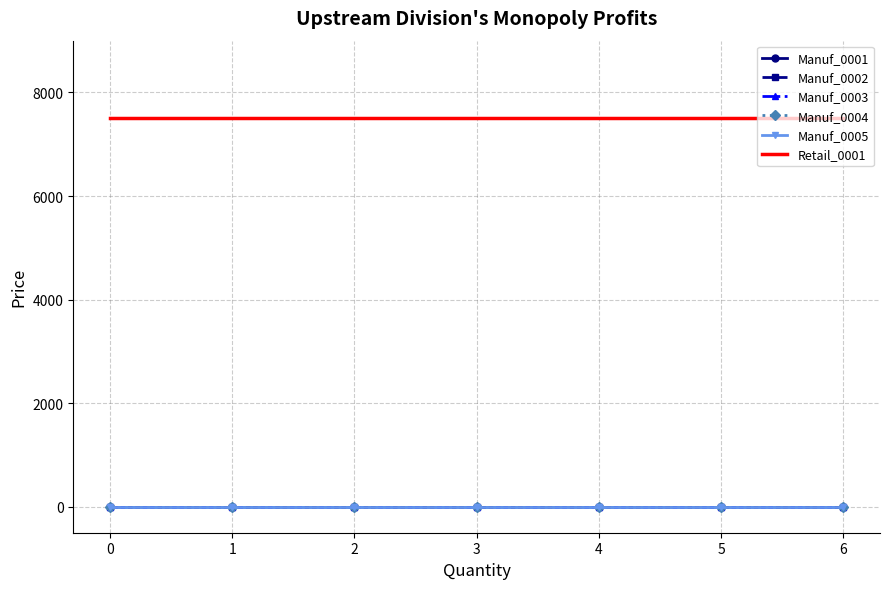

Is the value of Manuf_0004 at 1 greater than the value of Retail_0001 at 3?

No